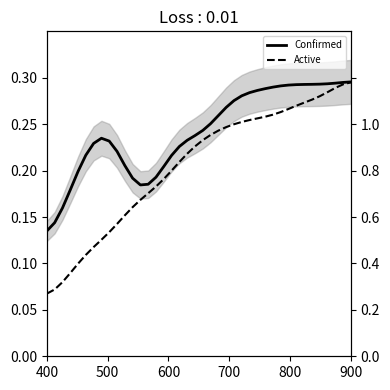

True or false: Active and Confirmed cross at least once.

False